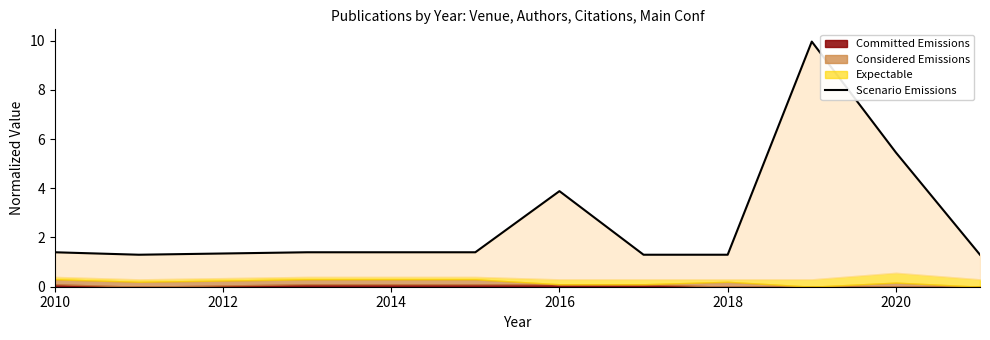

Read the value at 2010.

1.4